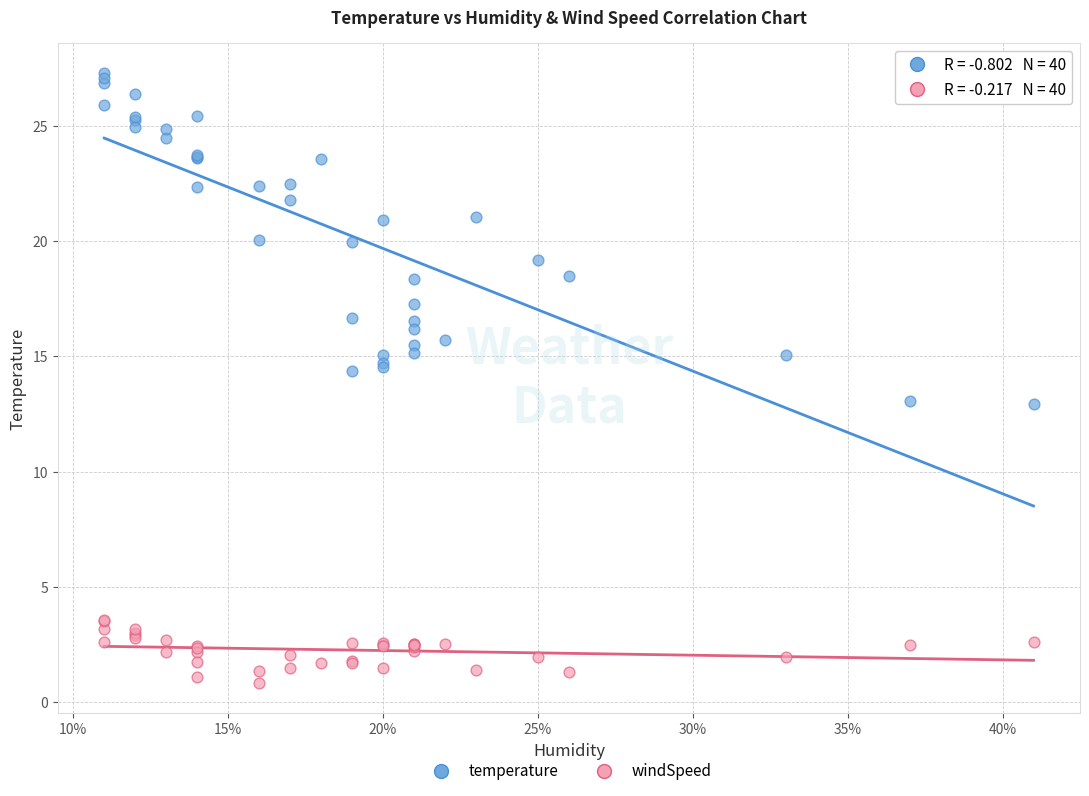

What is the X range (max minus min) for the scatter plot?

0.3